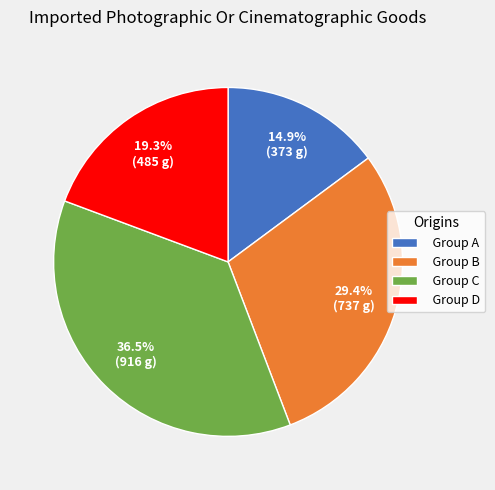

Combined, do Group D and Group C account for over 50%?

Yes